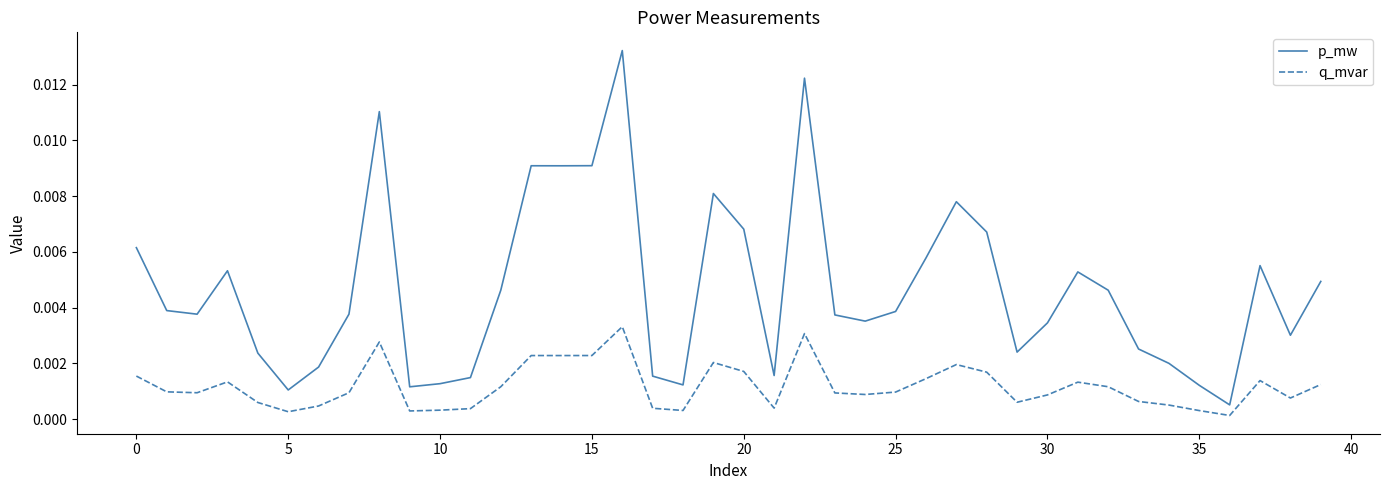

True or false: p_mw and q_mvar intersect in this chart.

False